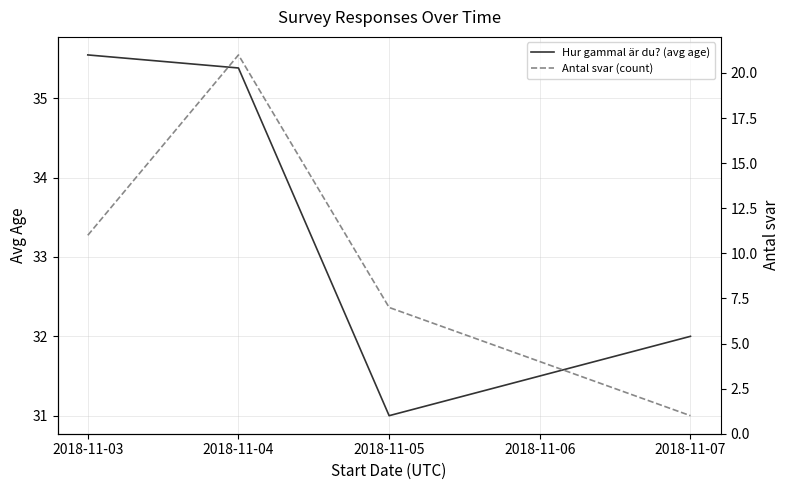

At which label is Hur gammal är du? (avg age) closest to 33?

2018-11-07